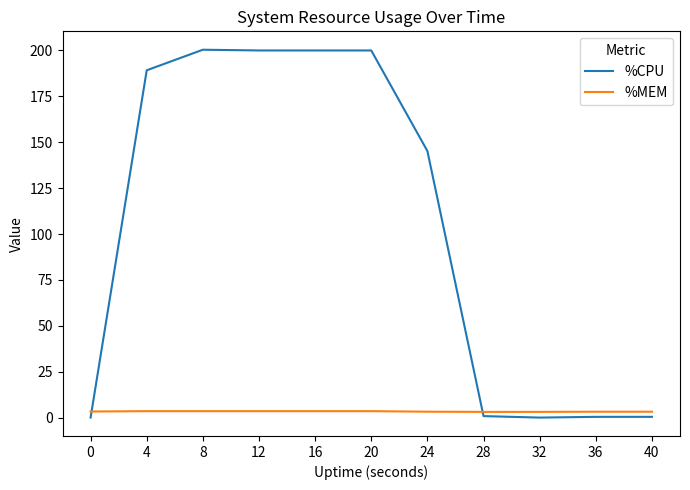

How many intersections are there between %MEM and %CPU?

2